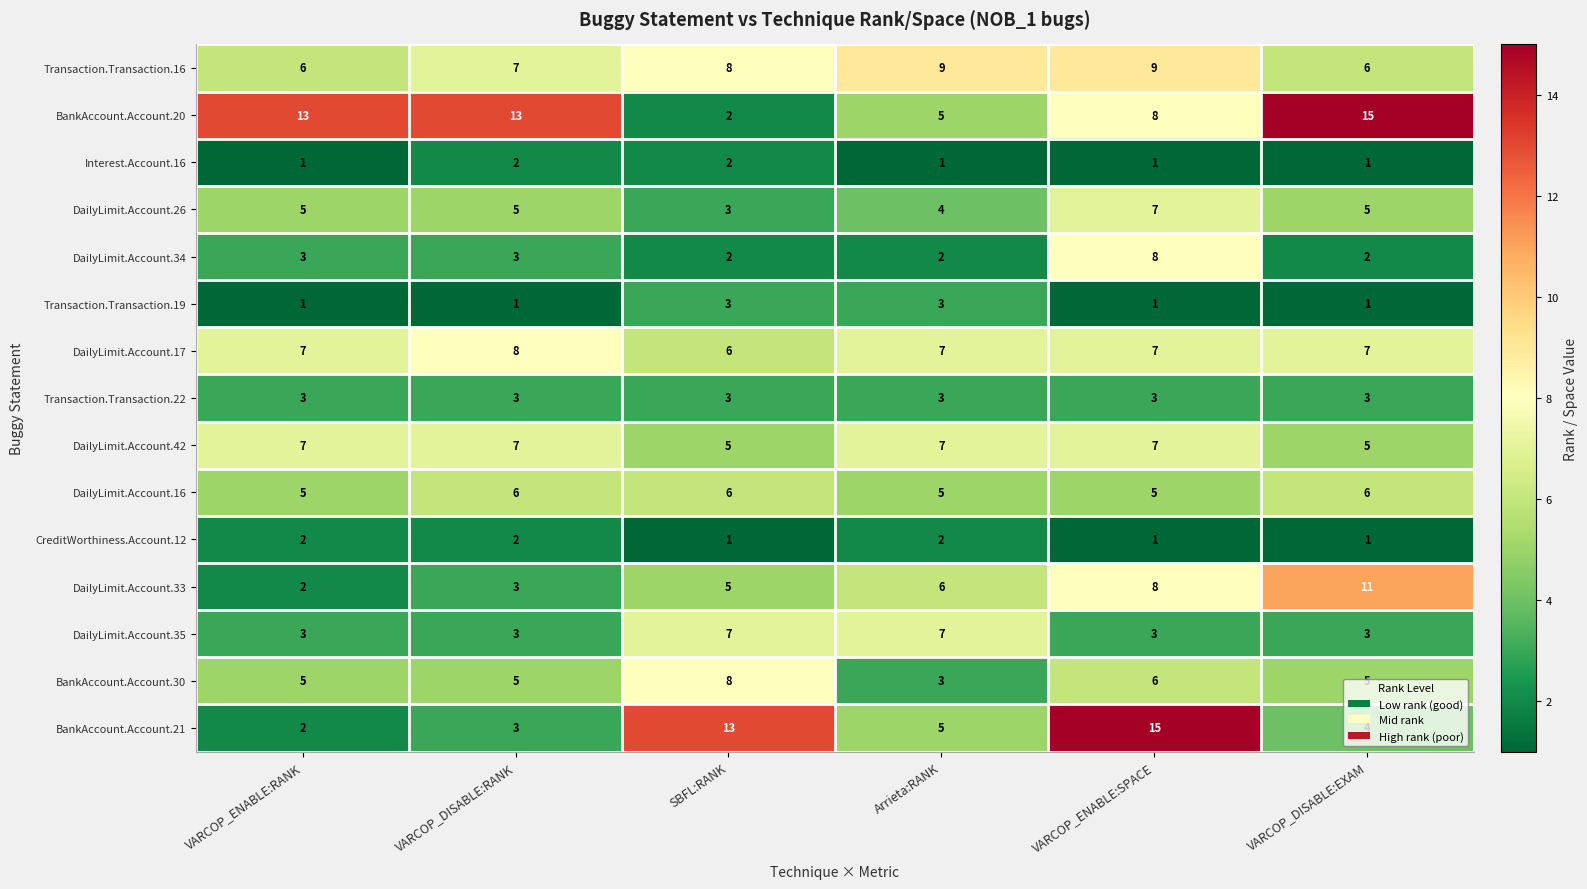

Between Arrieta:RANK and VARCOP_ENABLE:SPACE, which series saw the biggest shift?

BankAccount.Account.21